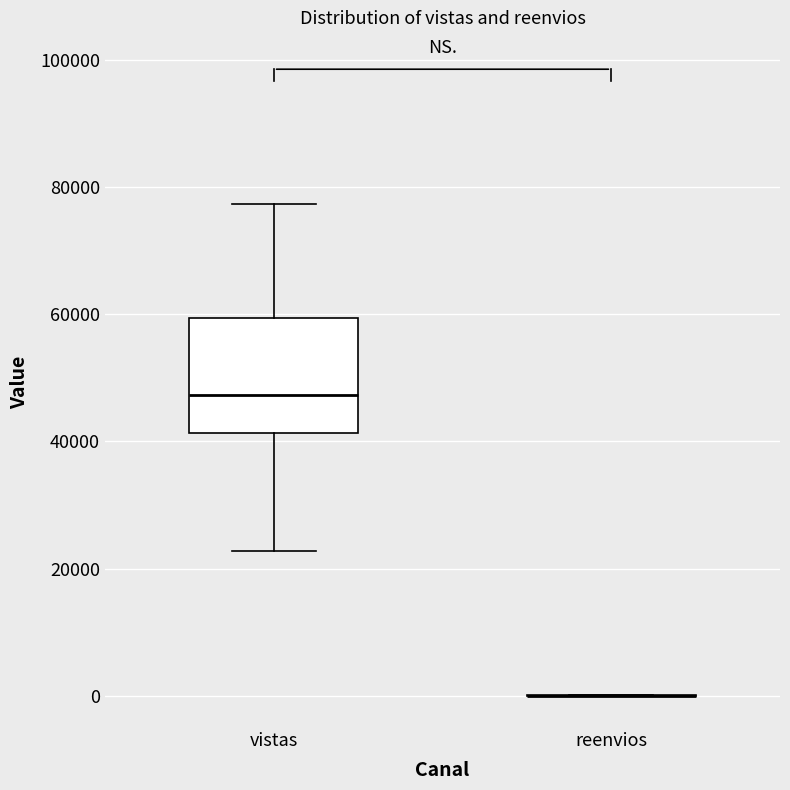

Reading left to right, read every box against the y-axis: the position of its median line, the range the box covers, and the ends of its whiskers. The values are not printed on the chart, so give them approximately, as read against the axis.

vistas: median 48000, box 42000 to 60000, whiskers 22000 to 78000
reenvios: box collapsed to a line at 0, whiskers 0 to 0